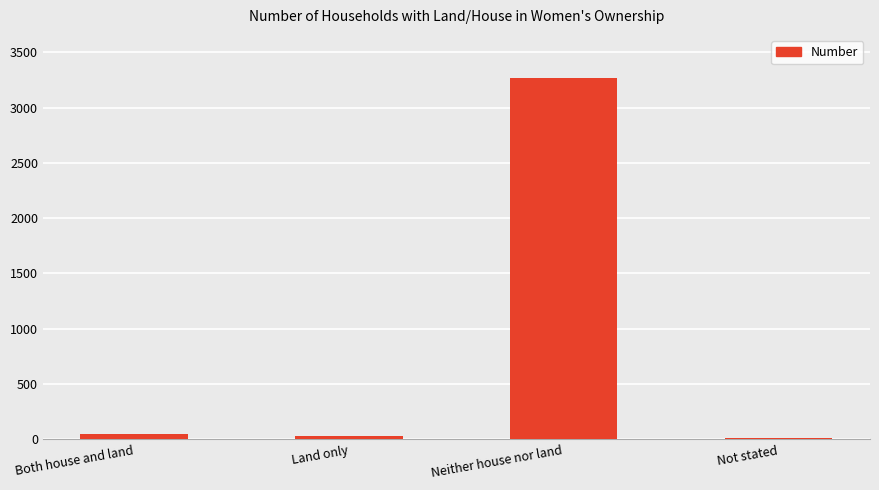

What is the label of the 4th bar from the left?

Not stated